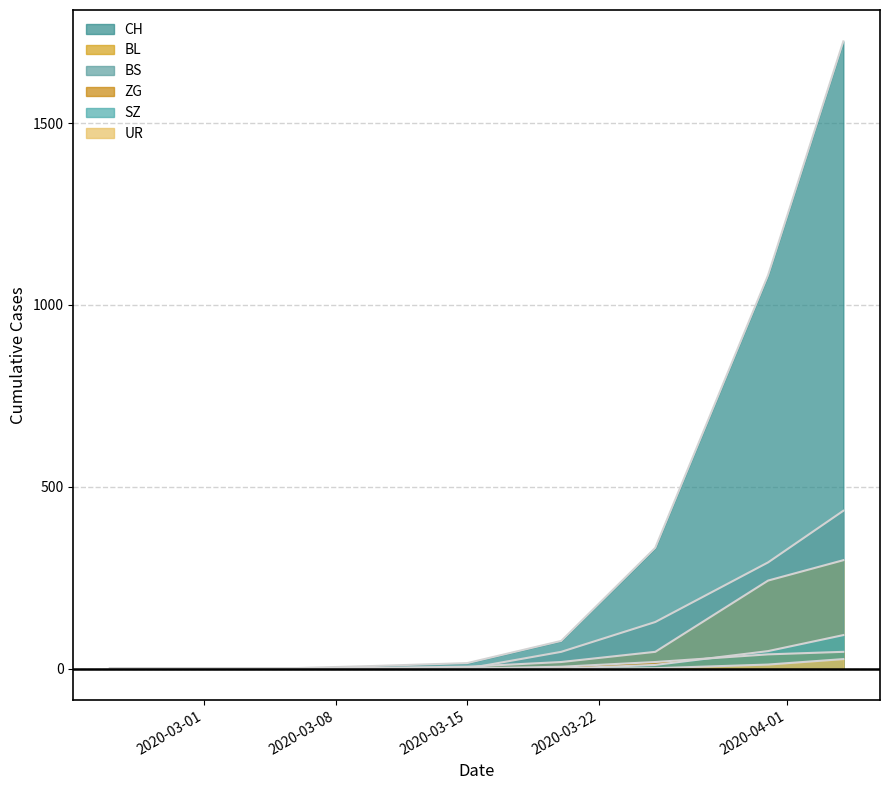

Reading left to right, list all the values displayed in this chart.

CH: 2020-02-25=0	2020-02-29=0	2020-03-05=0	2020-03-10=7	2020-03-15=15	2020-03-20=76	2020-03-25=332	2020-03-31=1082	2020-04-04=1725
BL: 2020-02-25=0	2020-02-29=0	2020-03-05=0	2020-03-10=2	2020-03-15=5	2020-03-20=18	2020-03-25=46	2020-03-31=242	2020-04-04=298
BS: 2020-02-25=0	2020-02-29=0	2020-03-05=0	2020-03-10=0	2020-03-15=0	2020-03-20=46	2020-03-25=128	2020-03-31=292	2020-04-04=434
ZG: 2020-02-25=0	2020-02-29=0	2020-03-05=0	2020-03-10=0	2020-03-15=0	2020-03-20=5	2020-03-25=18	2020-03-31=39	2020-04-04=46
SZ: 2020-02-25=0	2020-02-29=0	2020-03-05=0	2020-03-10=0	2020-03-15=0	2020-03-20=0	2020-03-25=10	2020-03-31=48	2020-04-04=92
UR: 2020-02-25=0	2020-02-29=0	2020-03-05=0	2020-03-10=0	2020-03-15=0	2020-03-20=0	2020-03-25=1	2020-03-31=11	2020-04-04=26